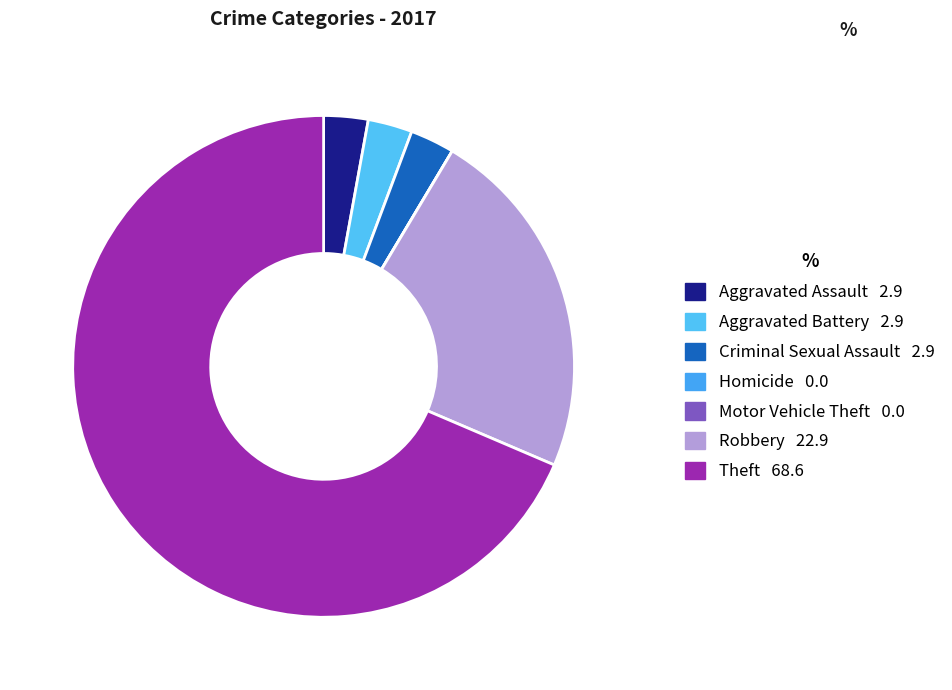

Is it true that Aggravated Assault is 3% of the pie?

True